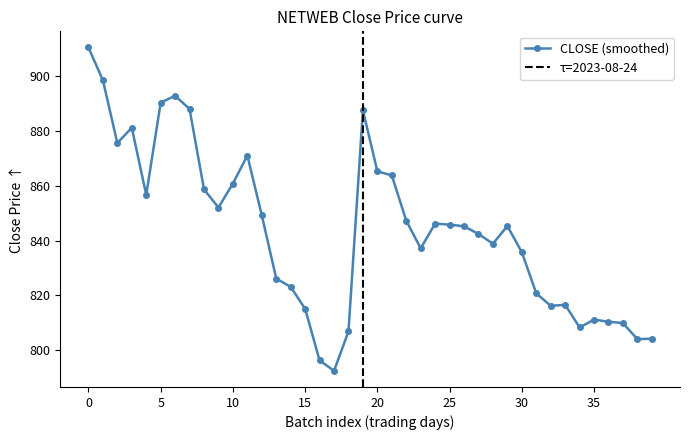

Read the value at 2023-08-17.

823.1